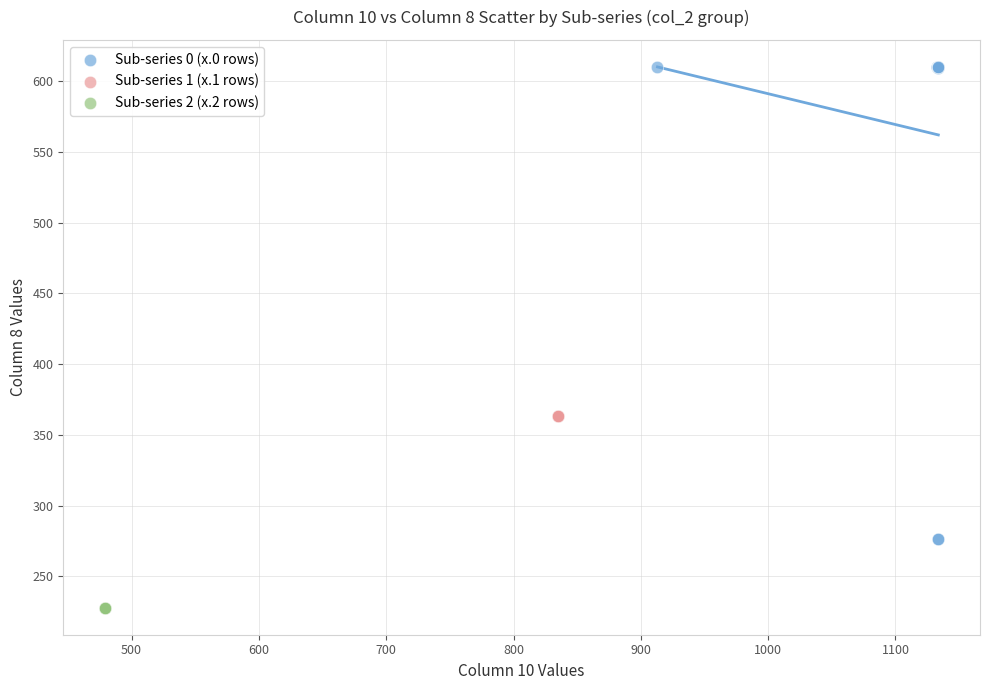

Which series reaches the minimum Y coordinate?

Sub-series 2 (x.2 rows)